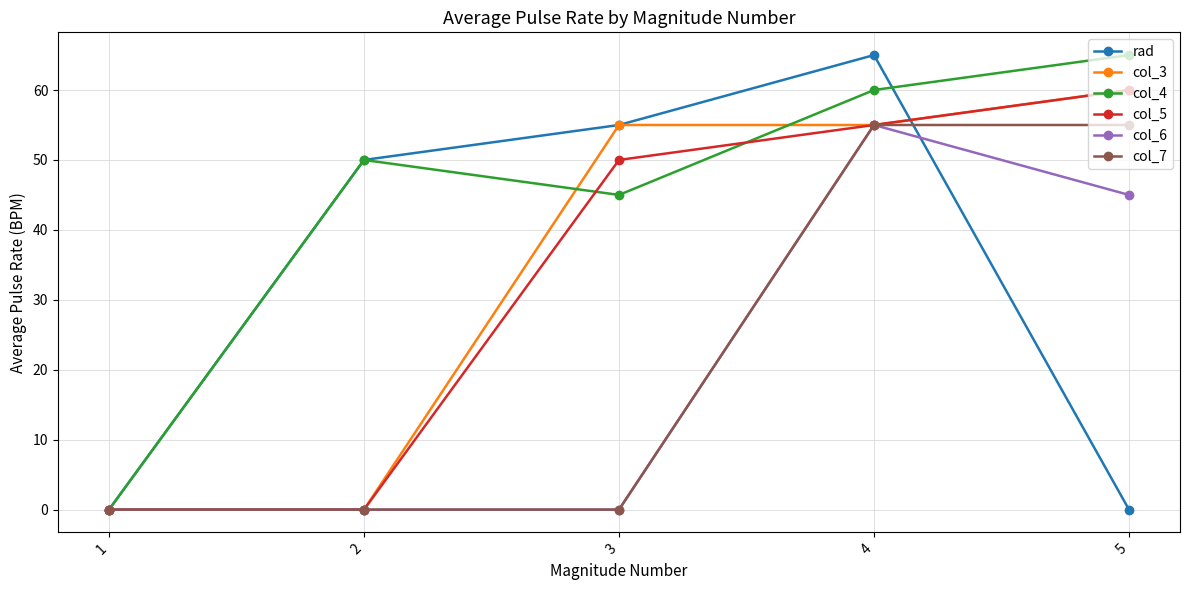

What is the spread (max minus min) of values at 4?

10